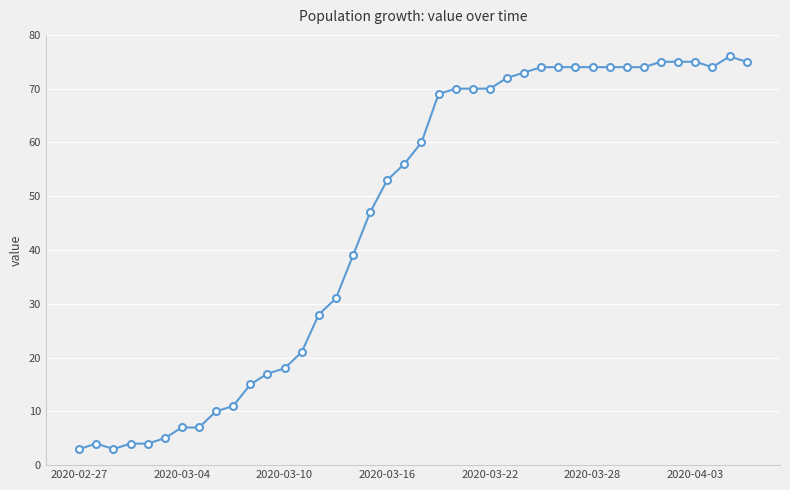

What is the minimum value shown in the chart?

3